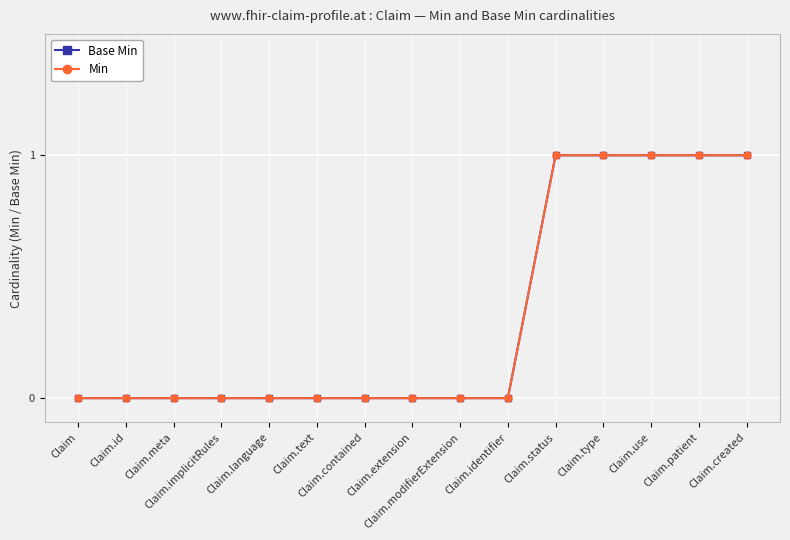

Does the chart have visible grid lines?

Yes